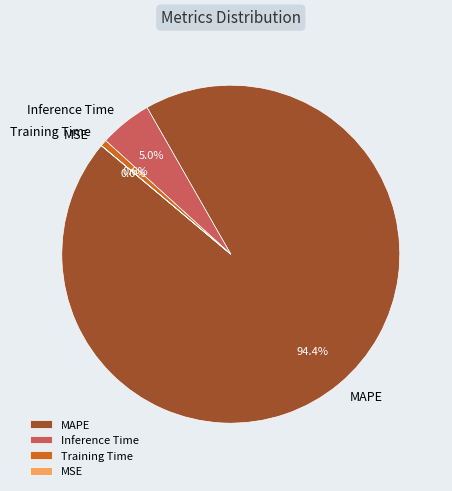

True or false: MAPE accounts for 94% of the total.

True